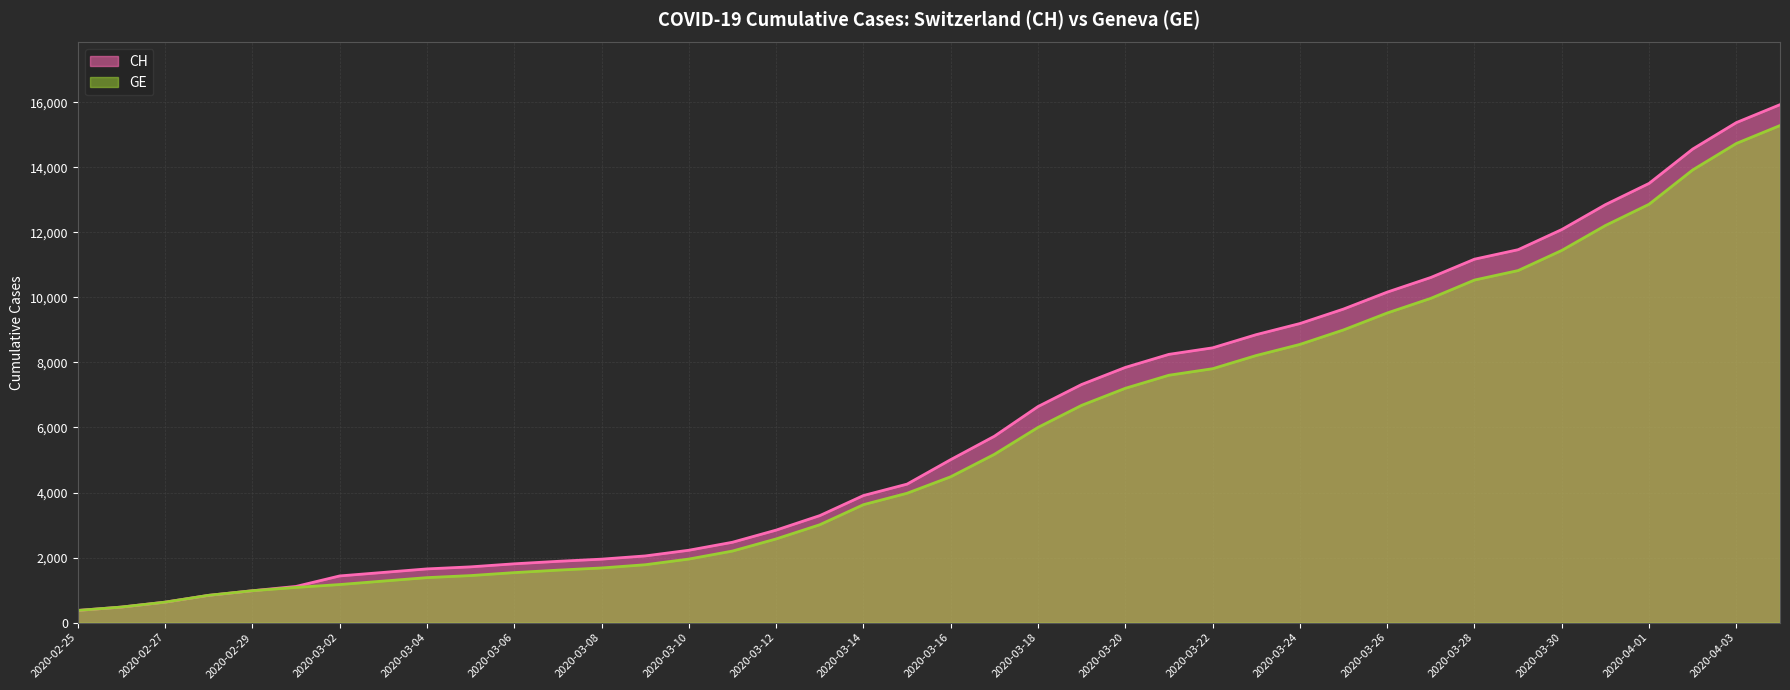

At how many categories does at least one series exceed 8021?

15